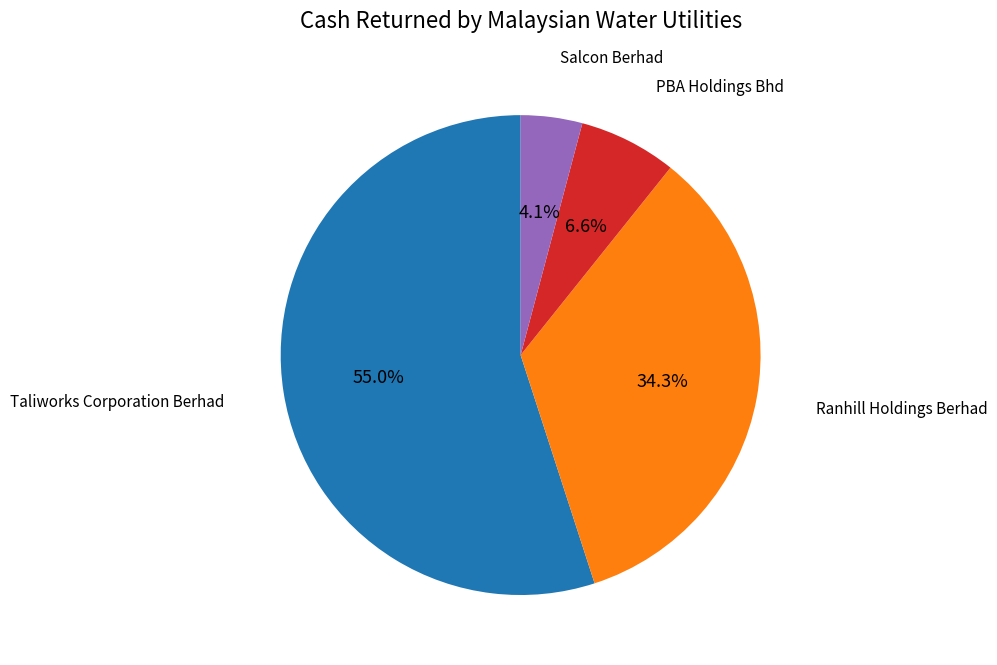

Is there a majority slice in this chart?

Yes